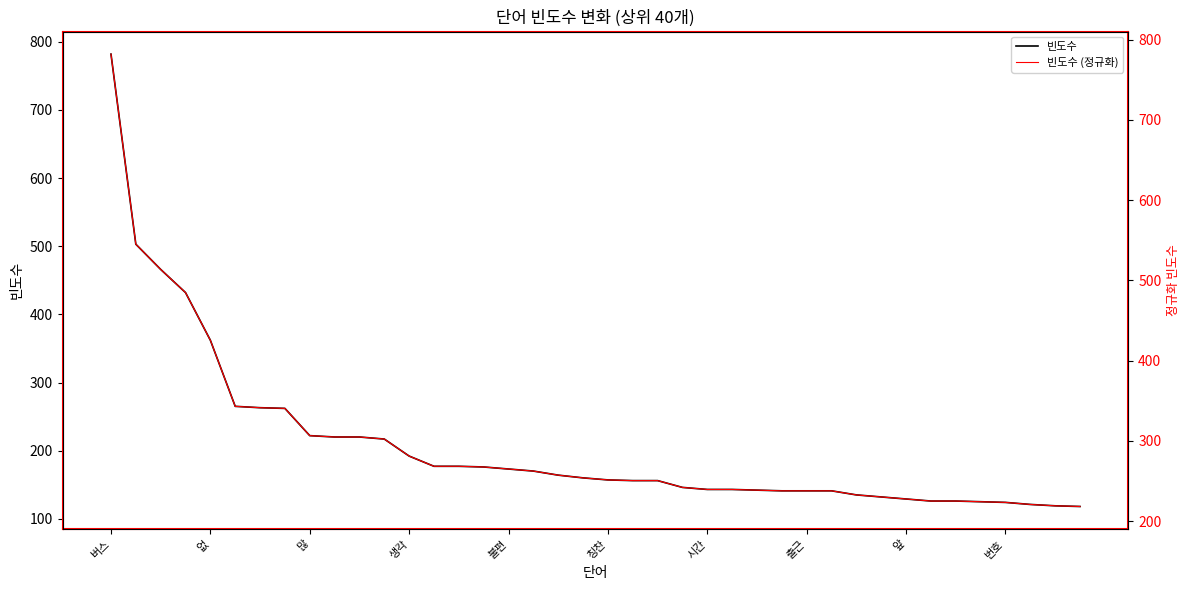

True or false: 빈도수 and 빈도수 (정규화) cross at least once.

False